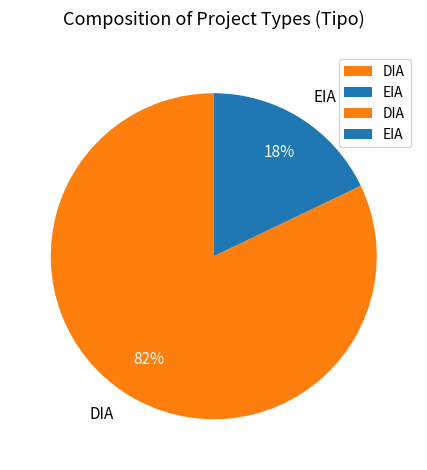

To the nearest percent, what is the difference between the DIA and EIA slice percentages?

64%